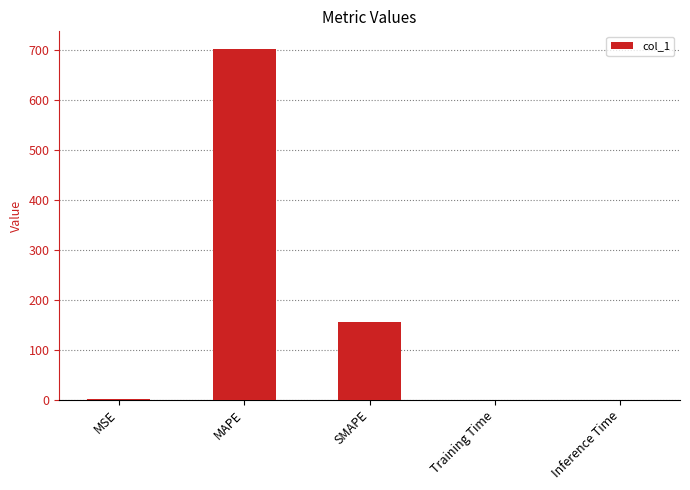

Is it true that the value at SMAPE is 155.7?

True